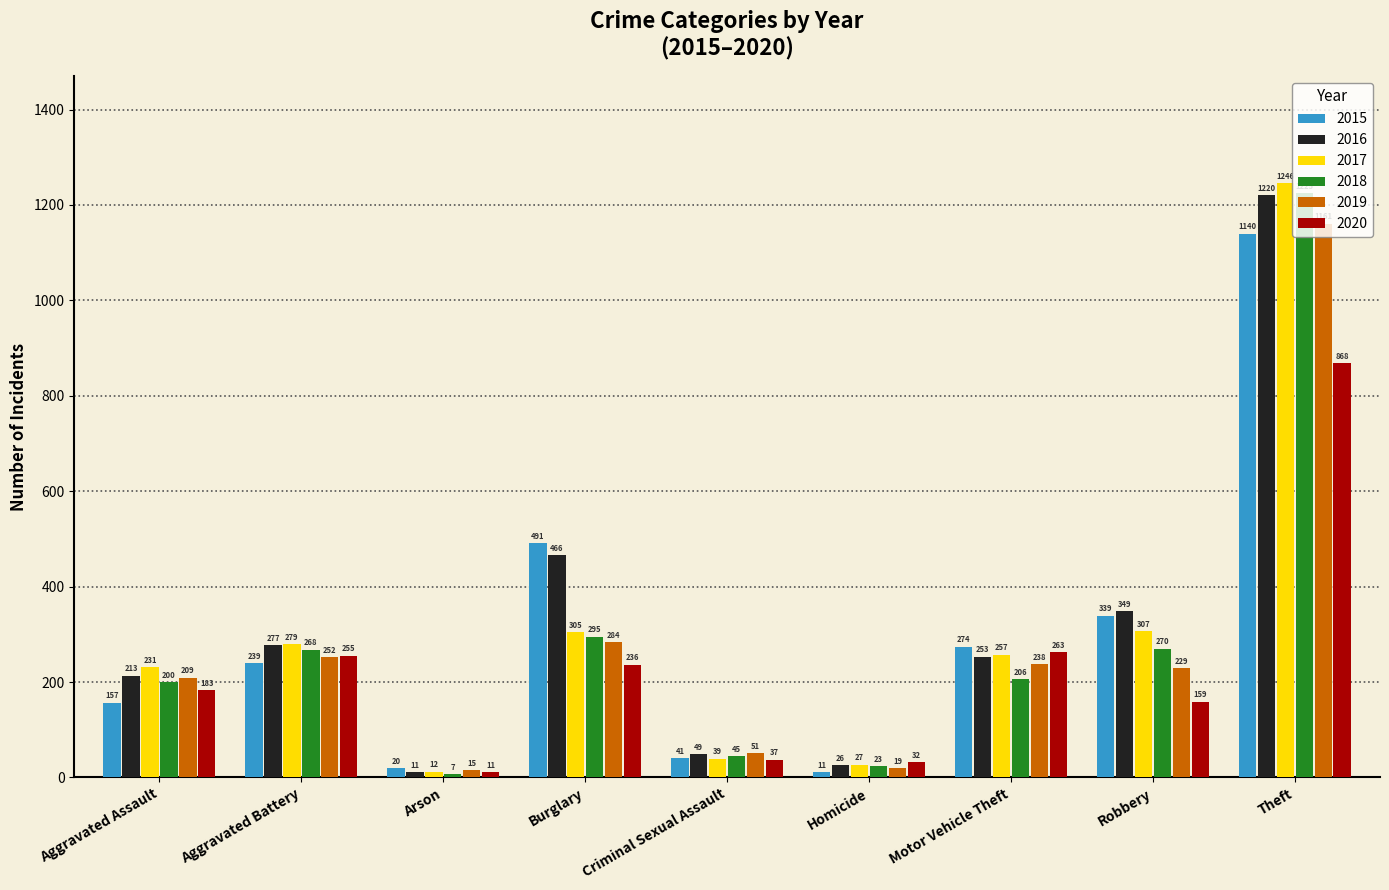

The value of 2018 at Homicide is 23. True or false?

True